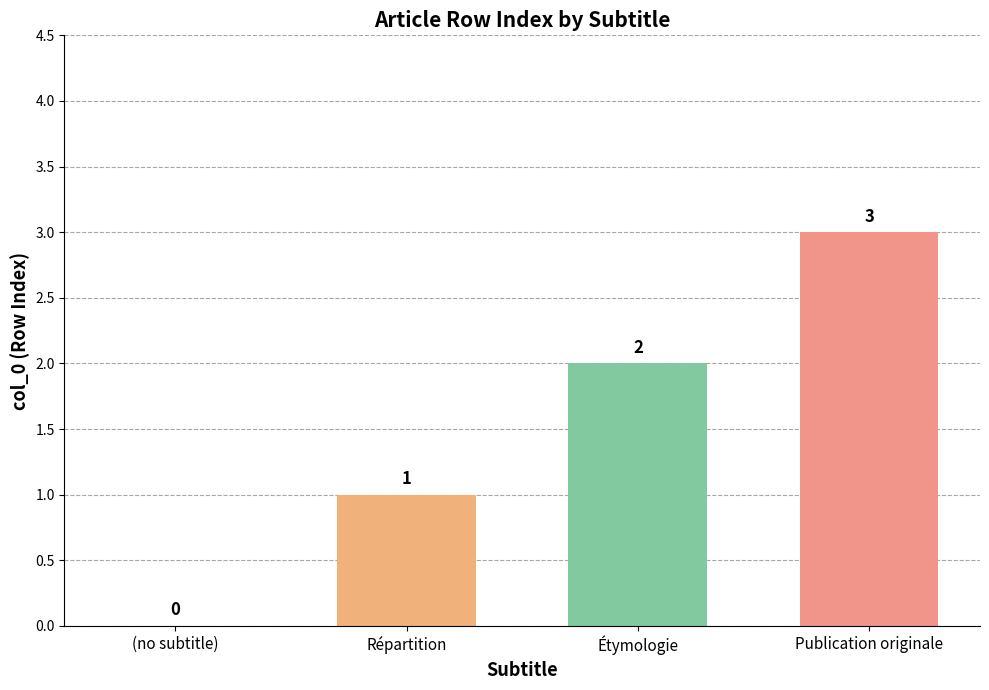

How many groups of bars are there?

1